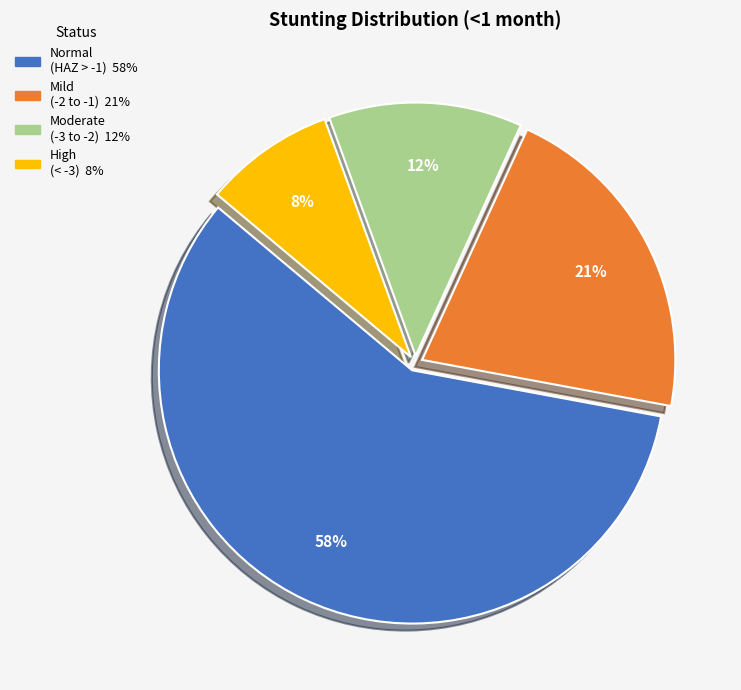

Is there a majority slice in this chart?

Yes